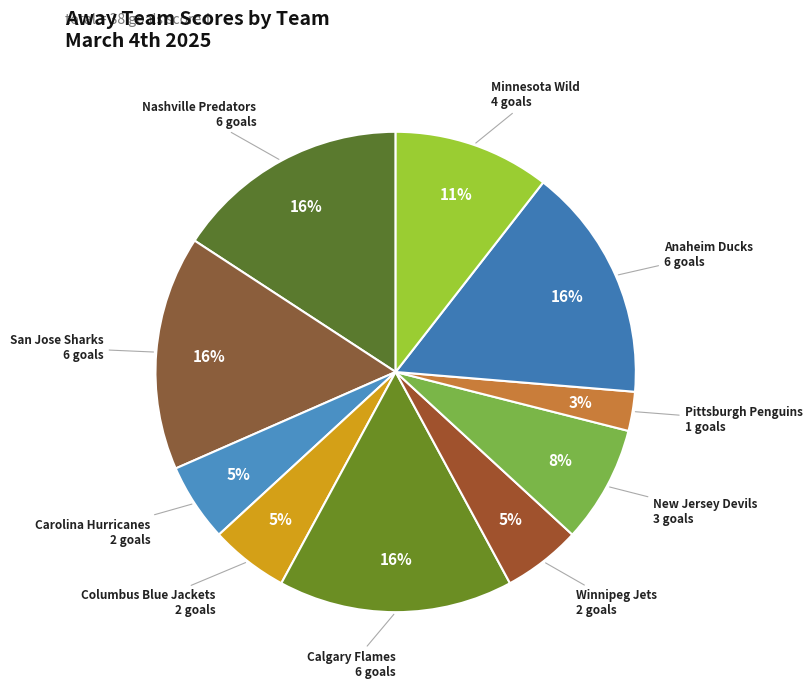

Count the number of slices in the pie.

10